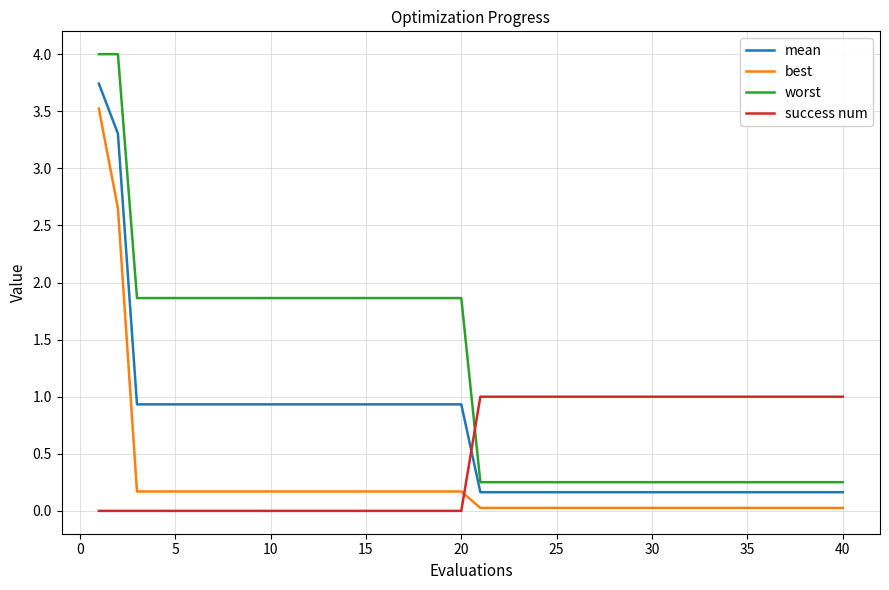

Which series has the widest spread of values?

worst